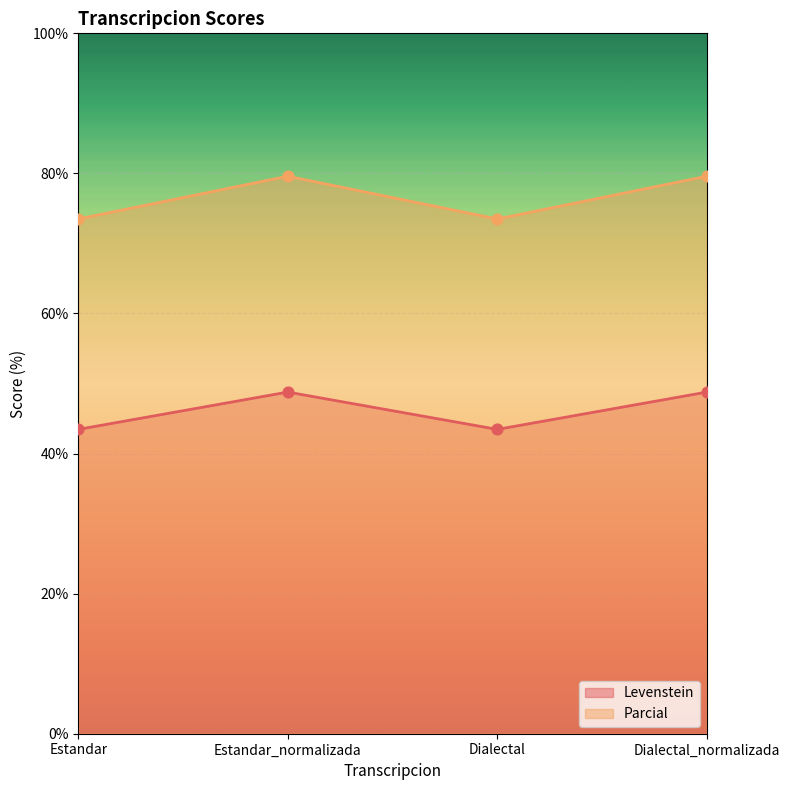

At how many categories does at least one series exceed 73?

4